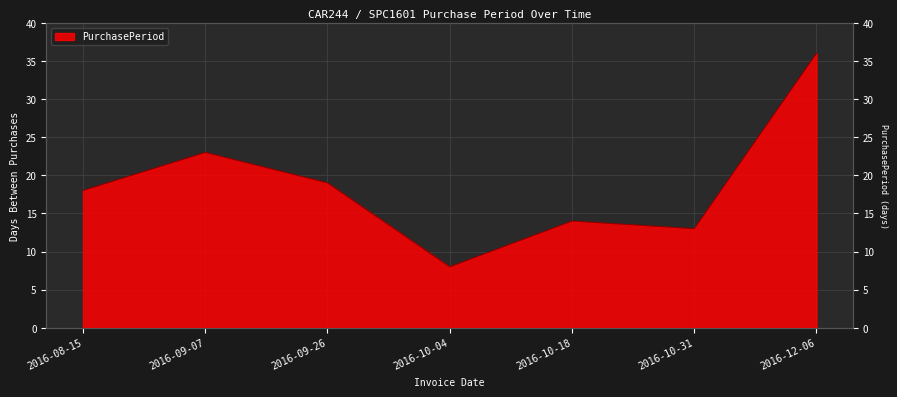

How many categories are shown in the chart?

7